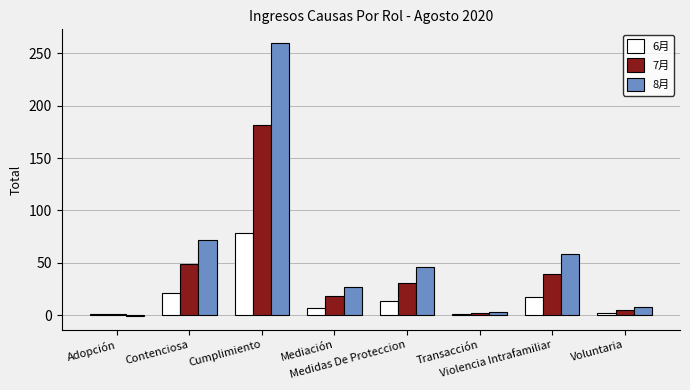

At which category does the chart reach its peak across all series?

Cumplimiento